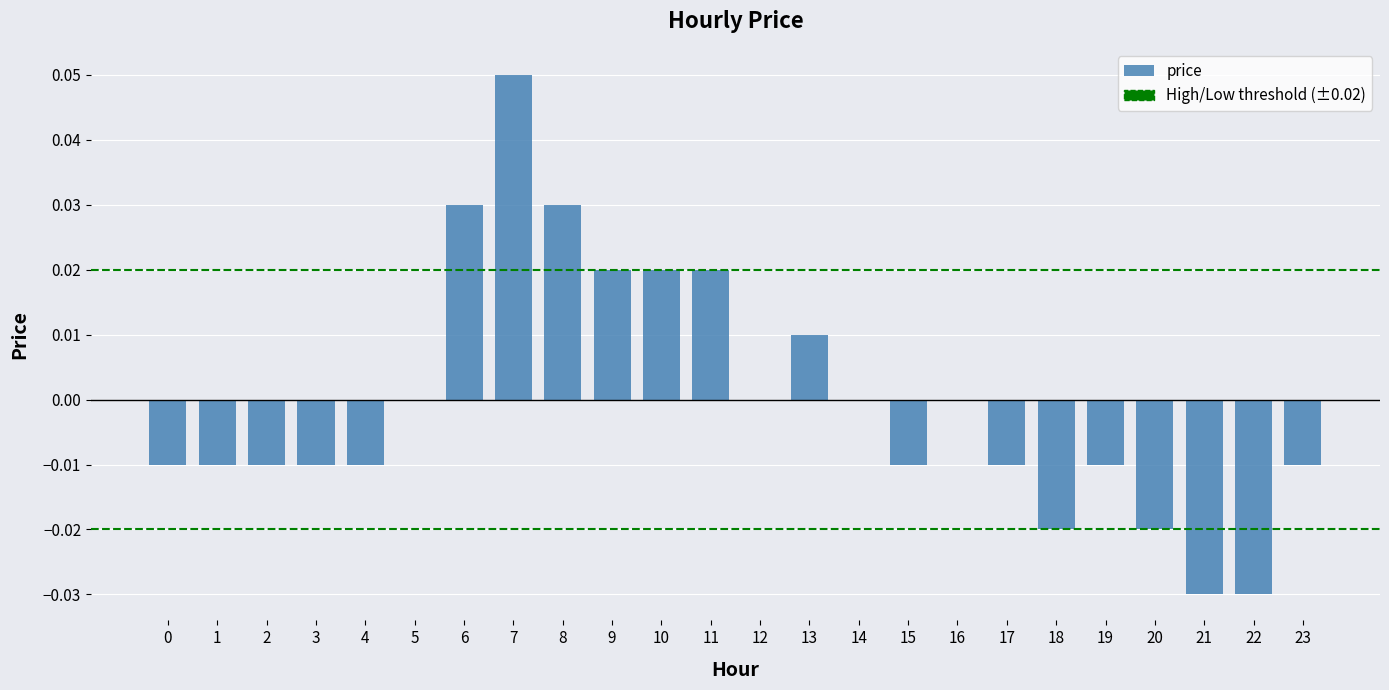

At which category does the chart reach its peak across all series?

7